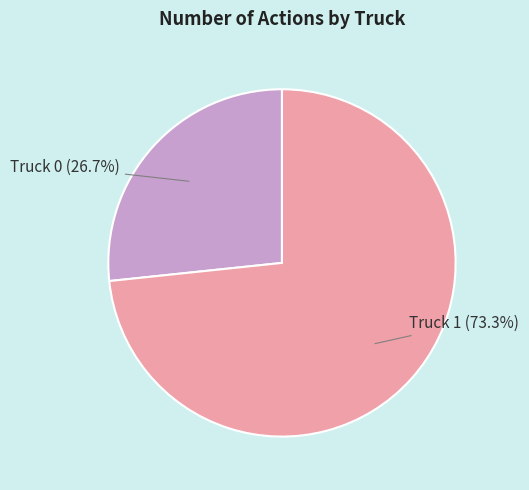

To the nearest percent, what portion does Truck 1 represent?

73%